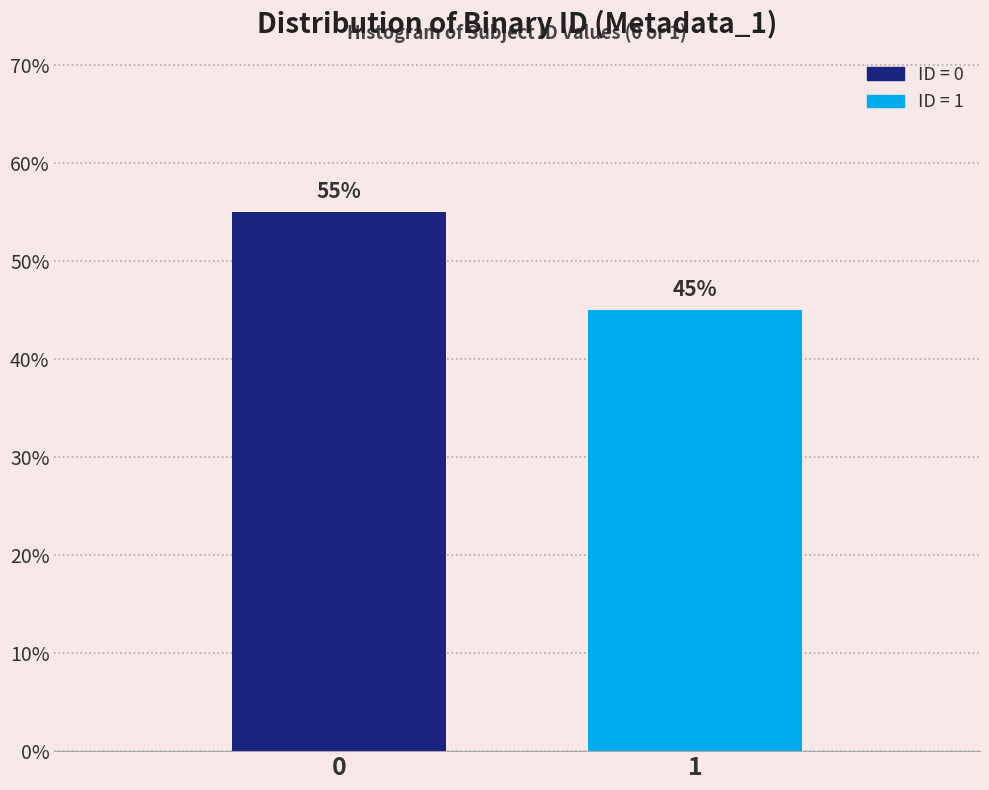

Does the chart contain any negative values?

No